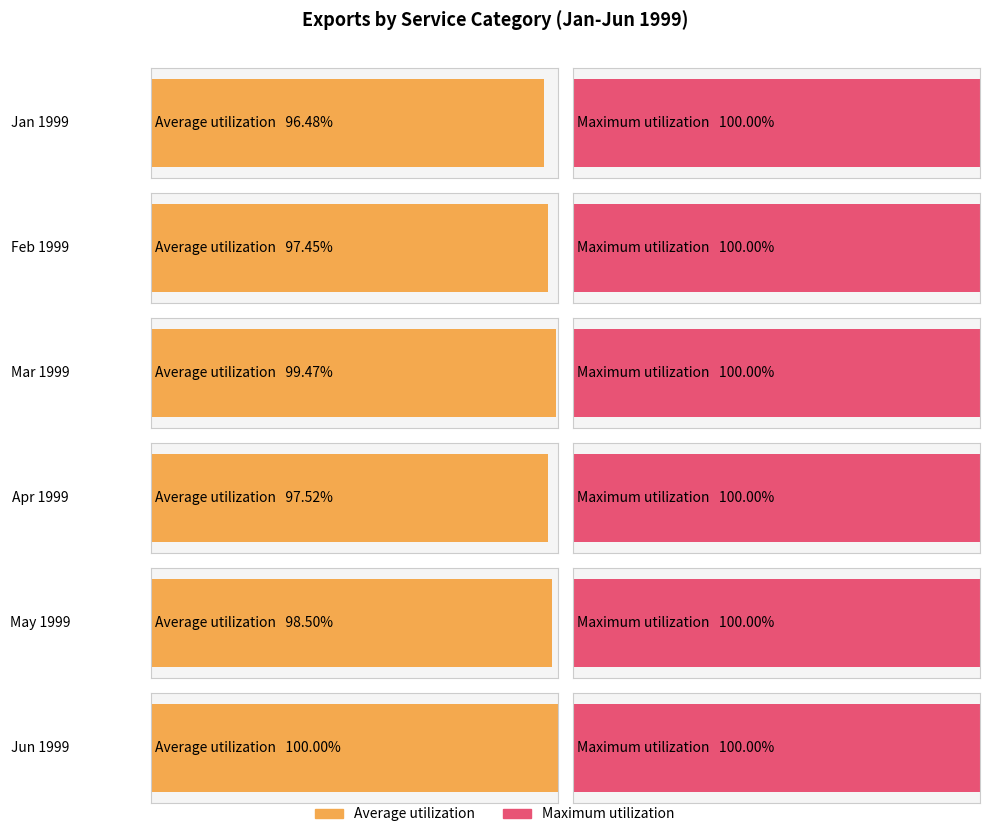

Is it true that 1999-04 equals 2360 at ATRVEXBOP?

False